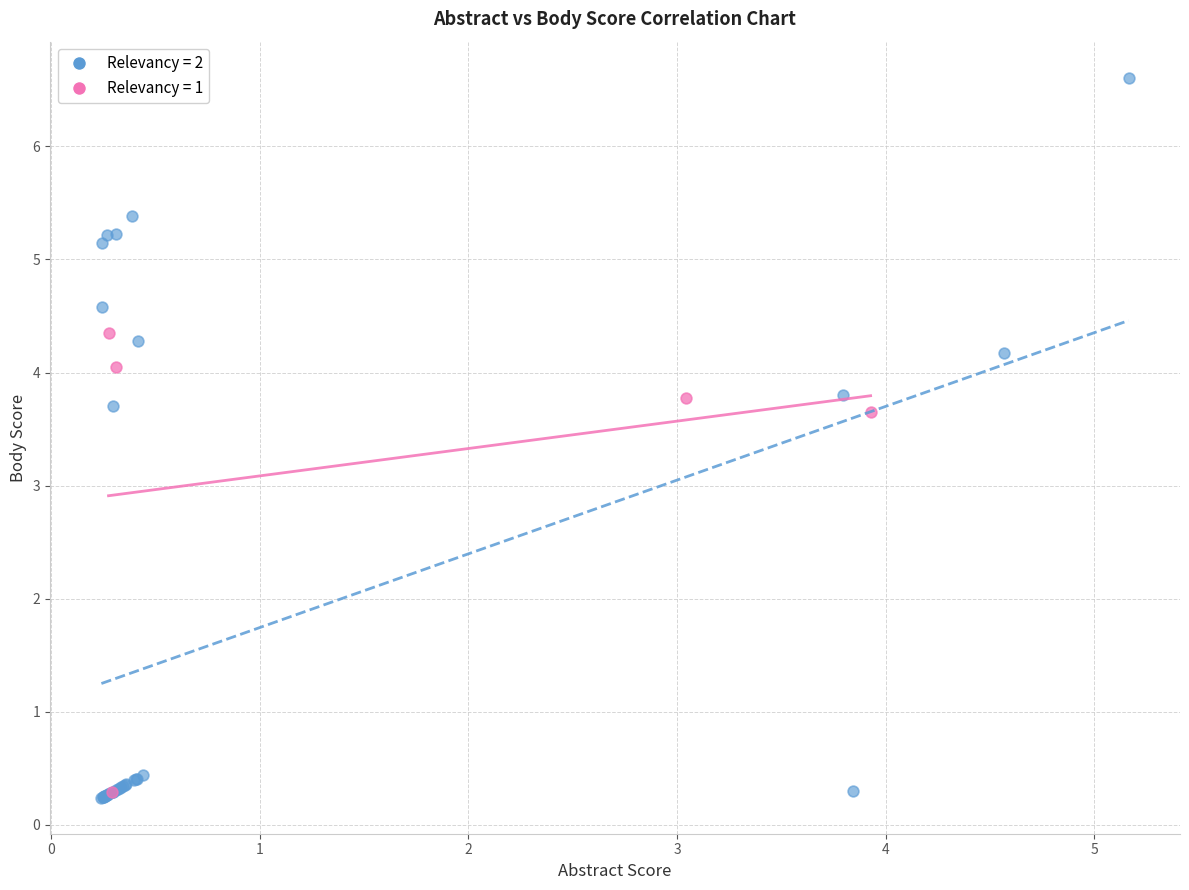

Which series reaches the maximum Y coordinate?

Relevancy = 2